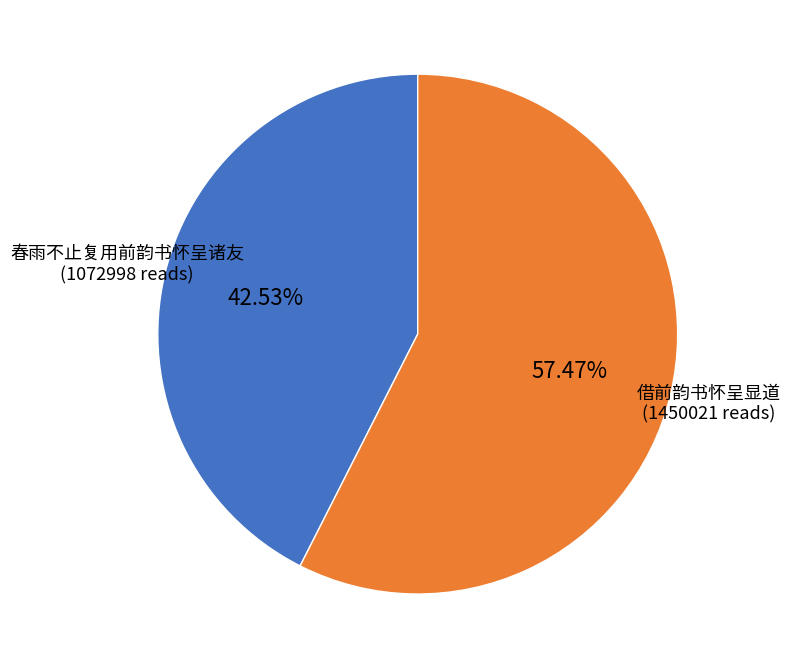

Does any single category account for the majority?

Yes